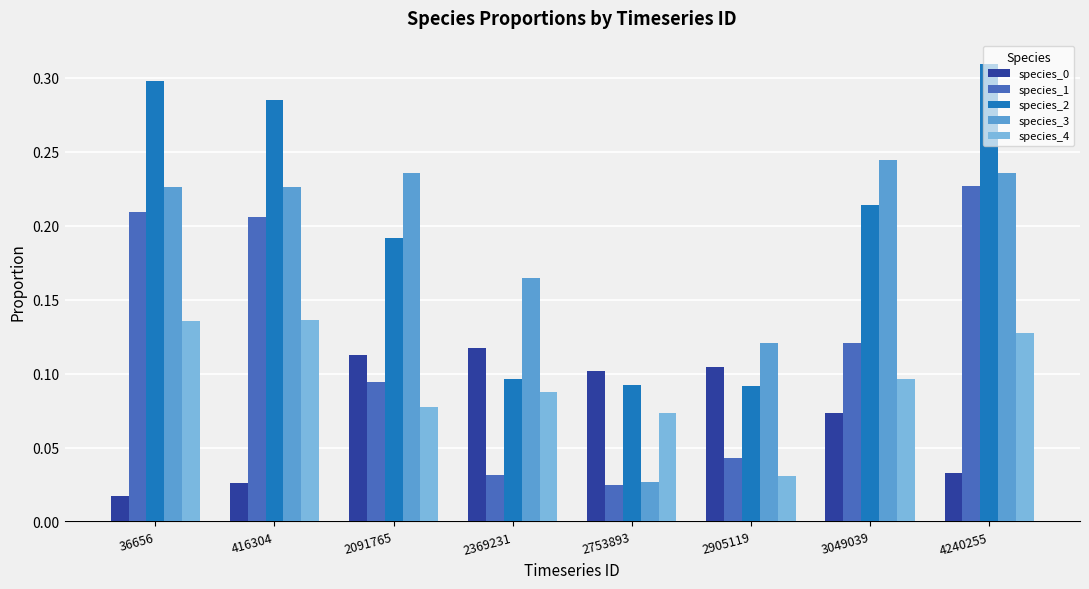

How many distinct data groups are displayed?

5